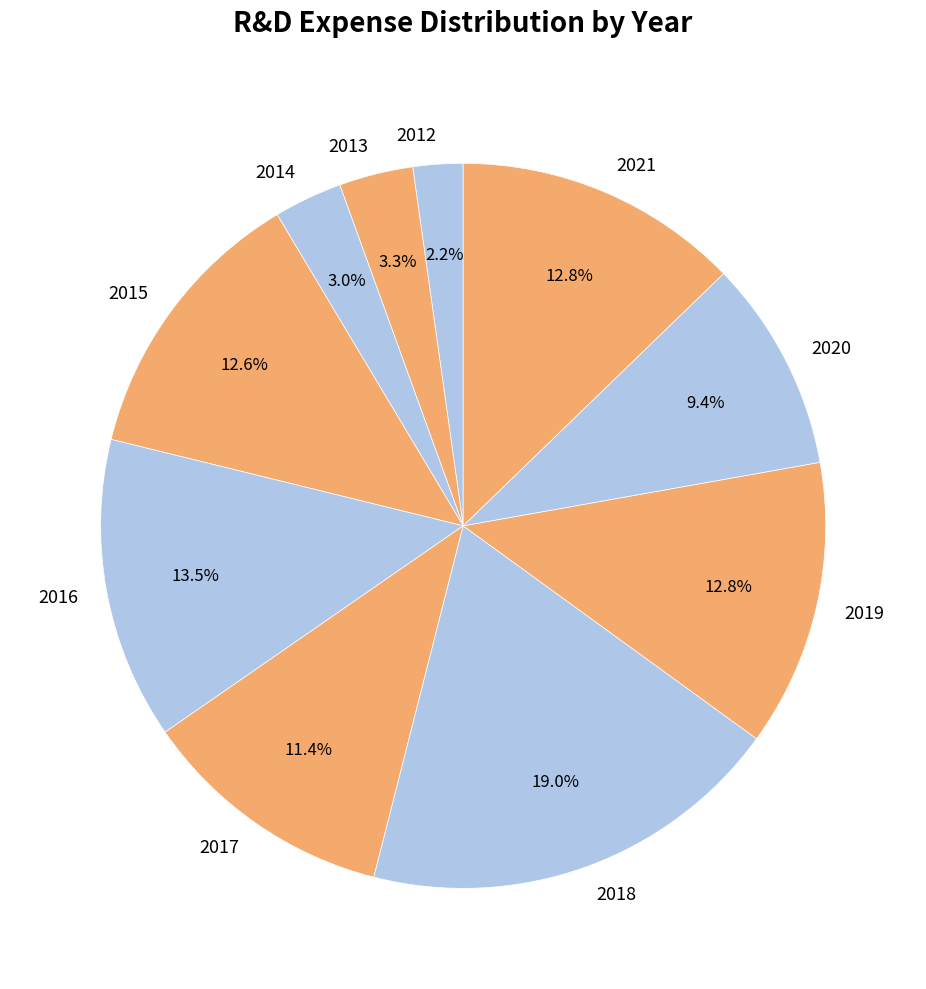

To the nearest percent, what is the difference between the largest and smallest slice percentages?

17%